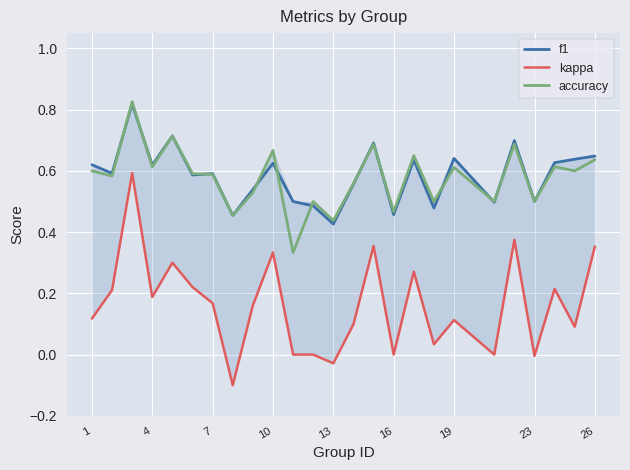

The value of f1 at 7 is 0.9. True or false?

False